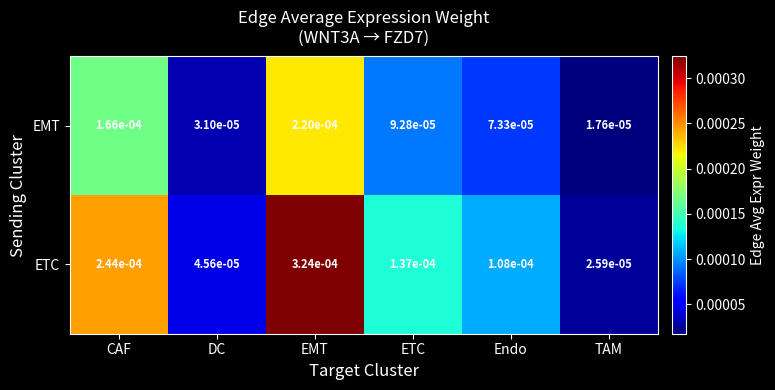

List the series in order of their overall mean, highest first.

ETC, EMT